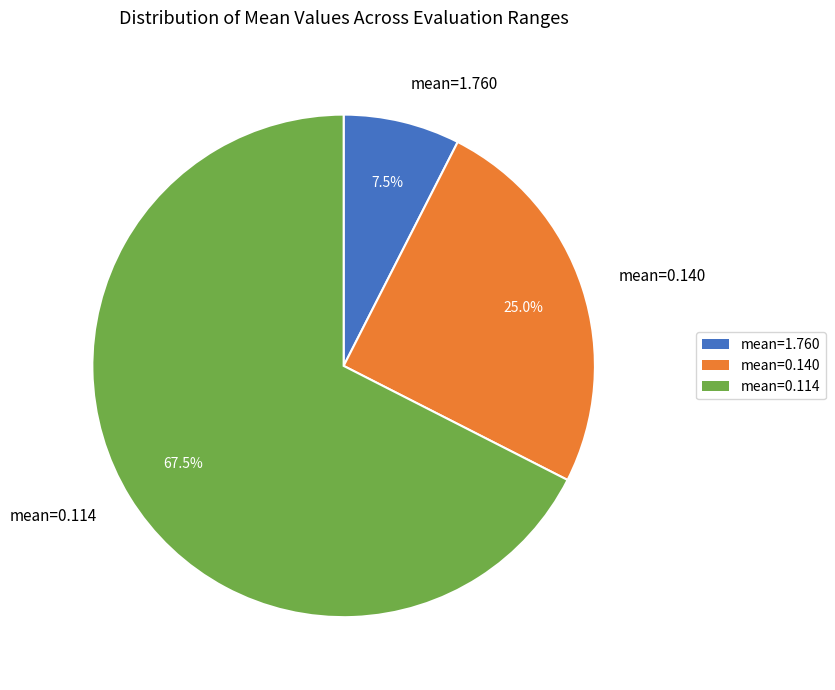

What is the total percentage of mean=0.114 and mean=1.760?

75.0%